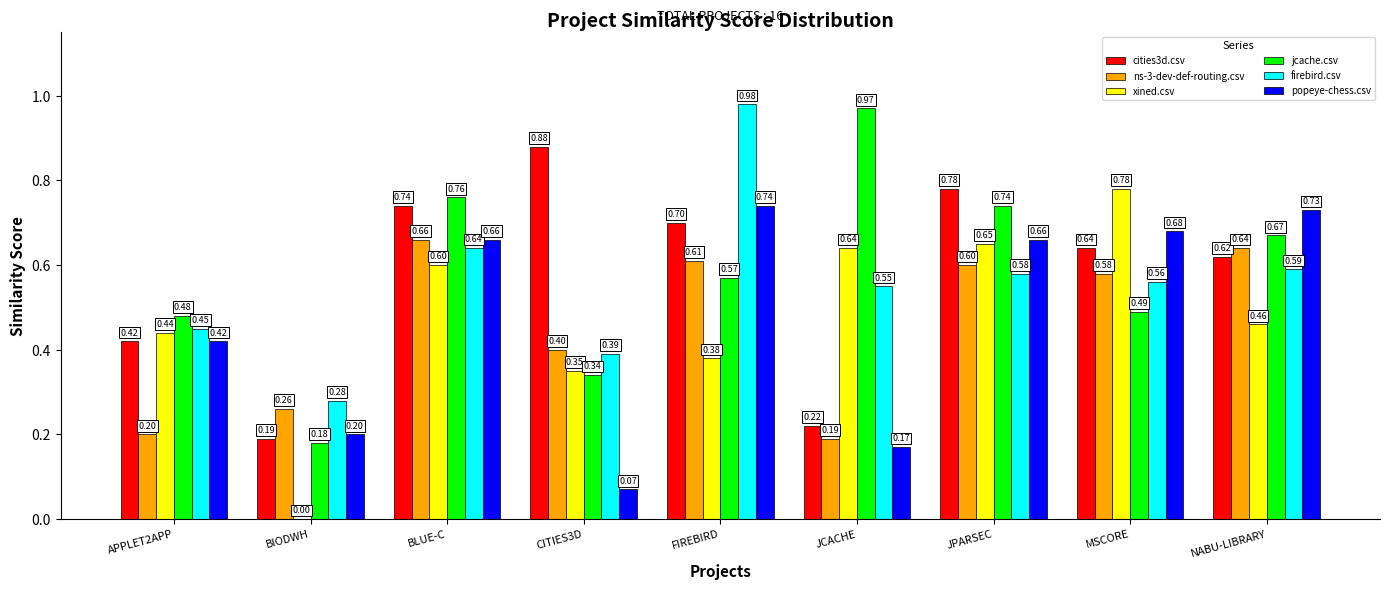

Where is ns-3-dev-def-routing.csv nearest to the value 0?

JCACHE